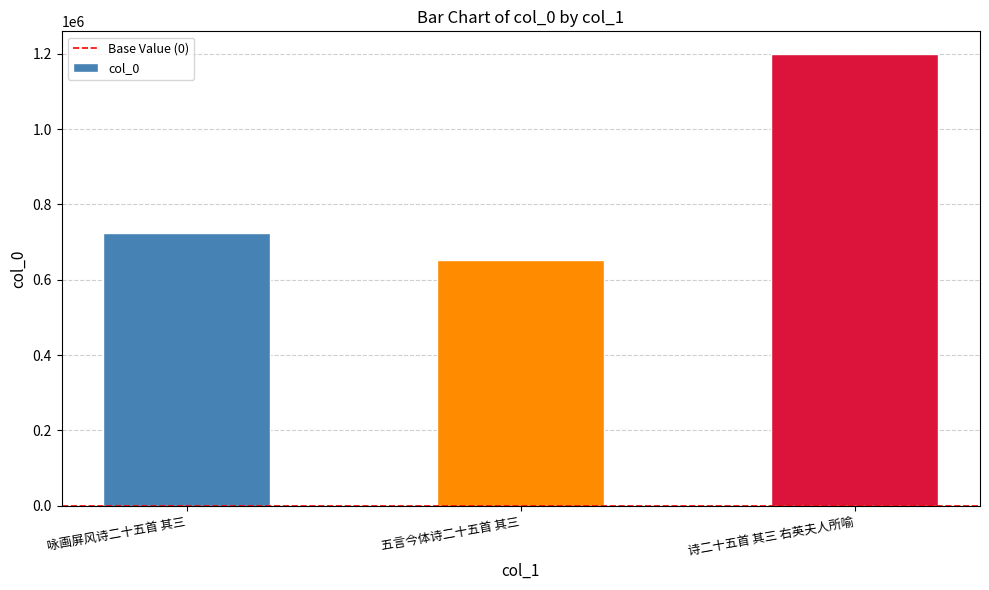

Where is the data nearest to the value 925899?

咏画屏风诗二十五首 其三